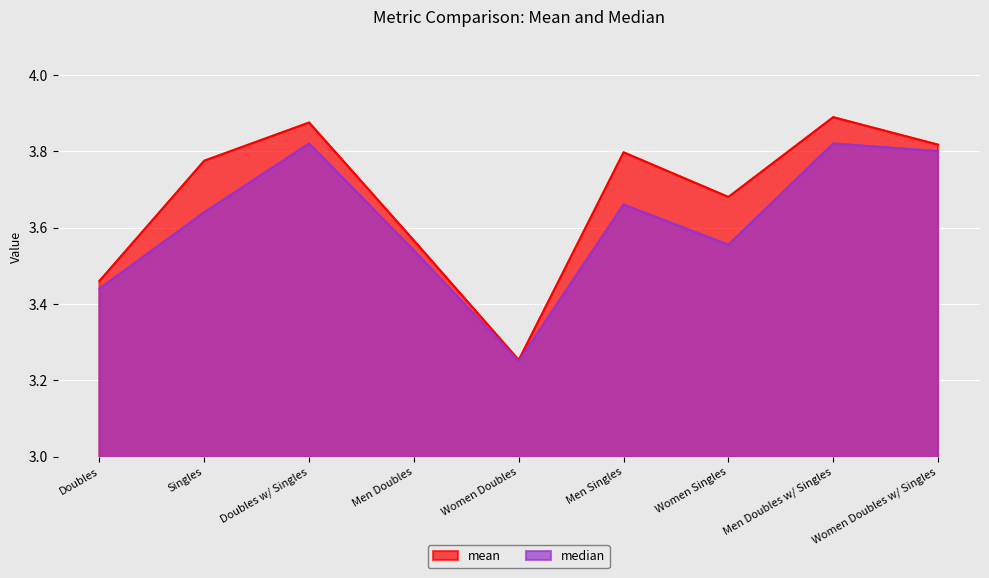

What is the sum of all median values?

32.5